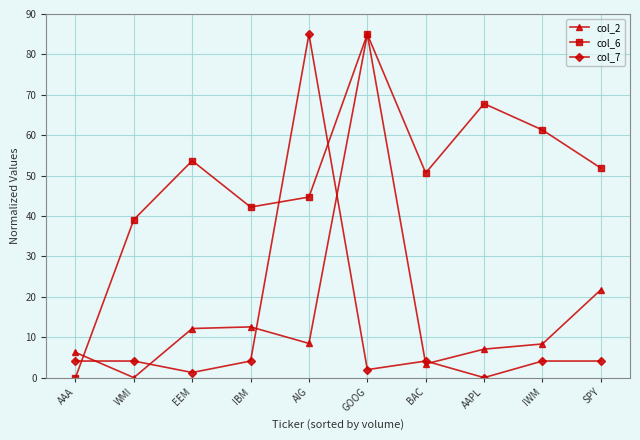

What is the difference between the maximum and minimum values in the col_6 series?

85.0